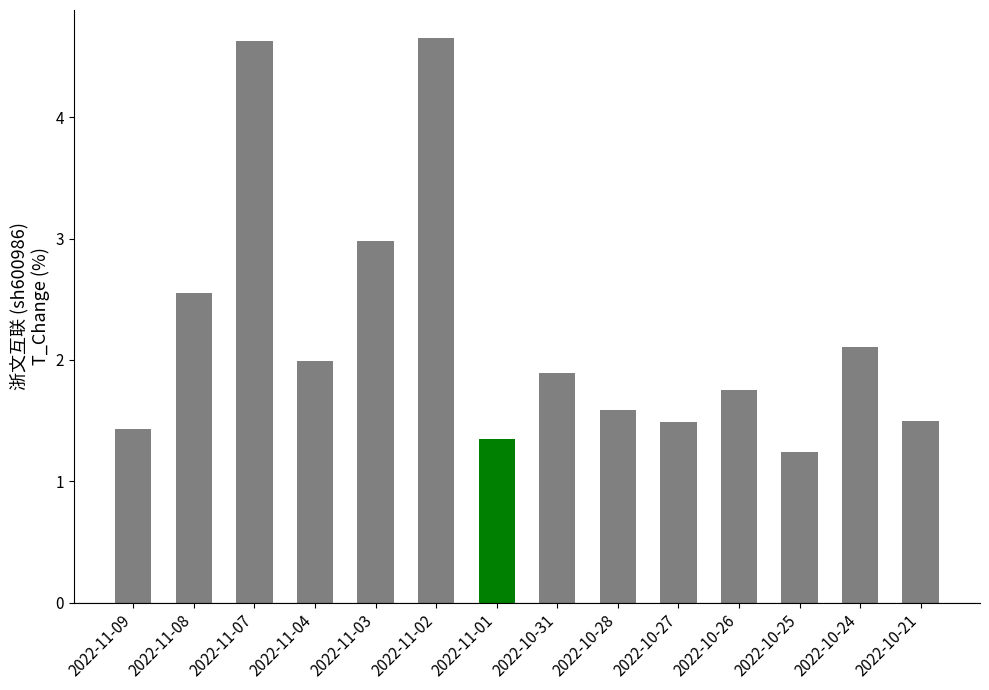

What is the change in value from 2022-11-09 to 2022-11-02?

+3.2